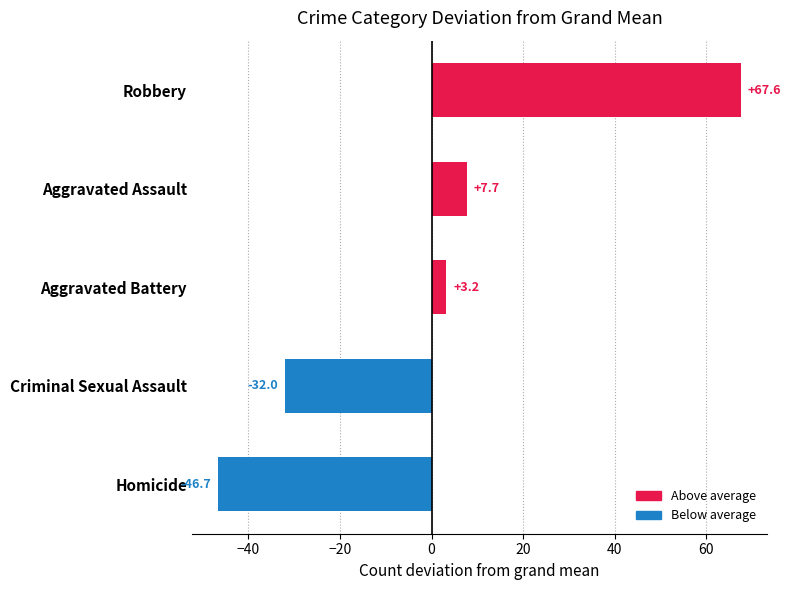

True or false: the data shows 3.2 at Aggravated Battery.

True